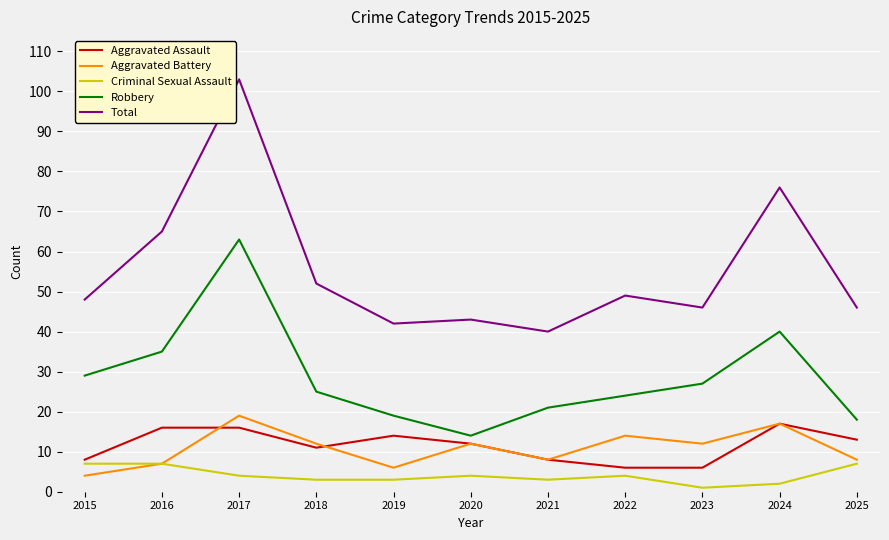

True or false: Aggravated Battery and Total cross at least once.

False